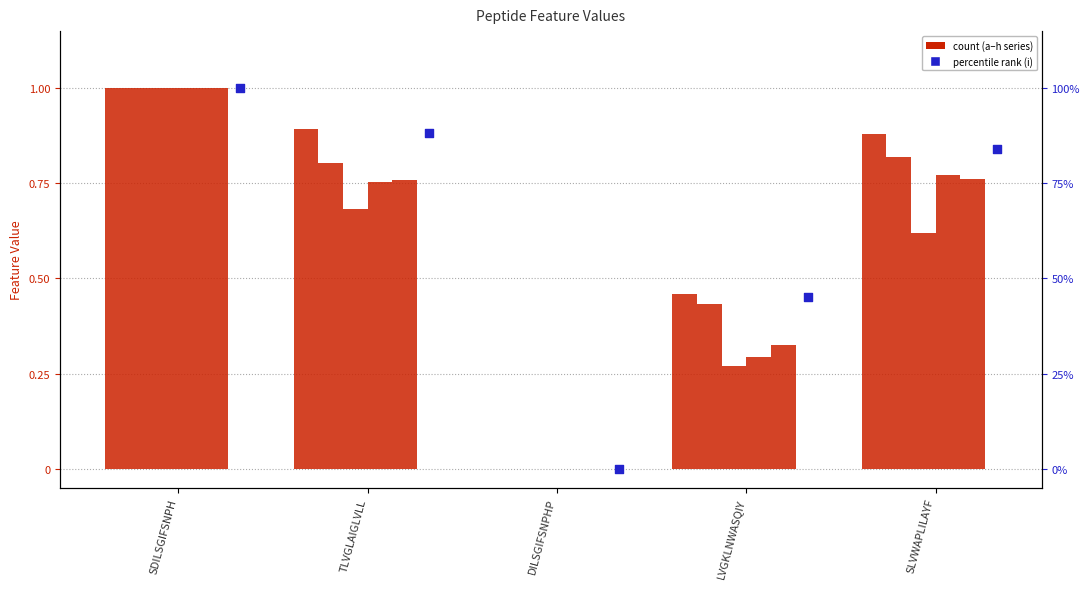

Is the value of a at SLVWAPLILAYF greater than the value of i at DILSGIFSNPHP?

Yes